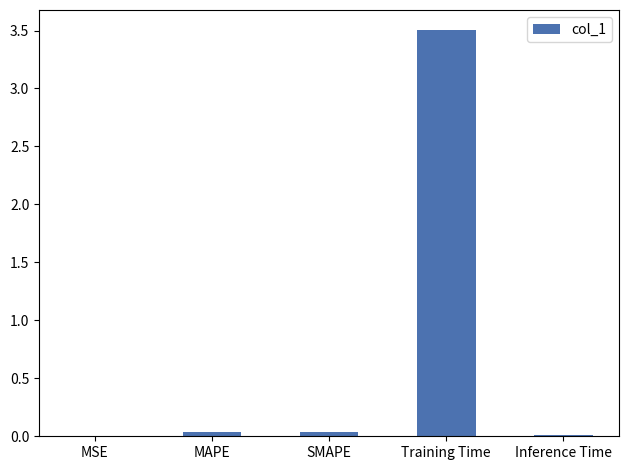

Is it true that the value at Training Time is 1.0?

False